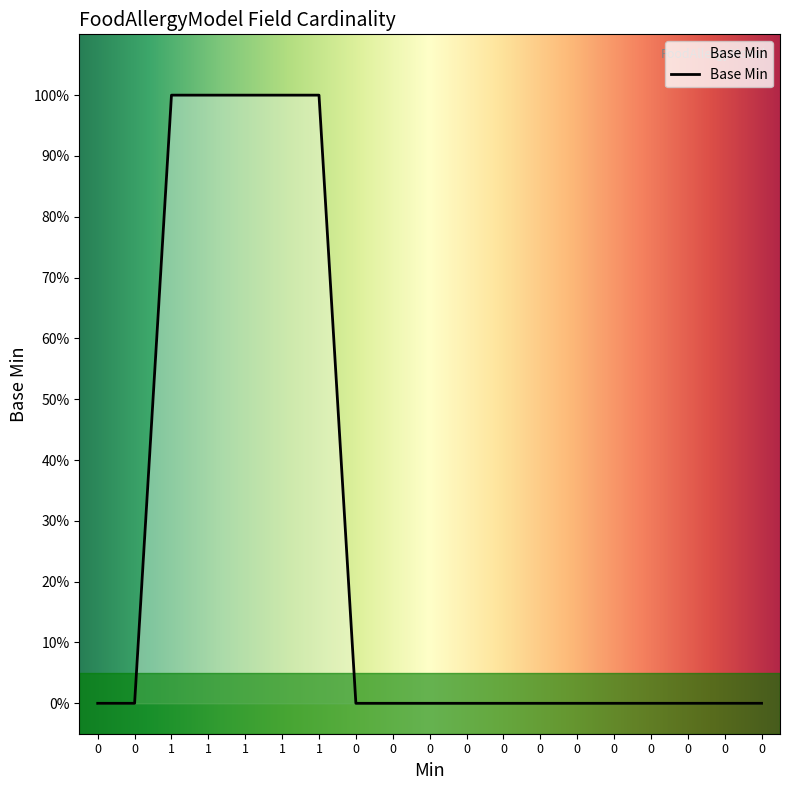

Does the chart have visible grid lines?

No